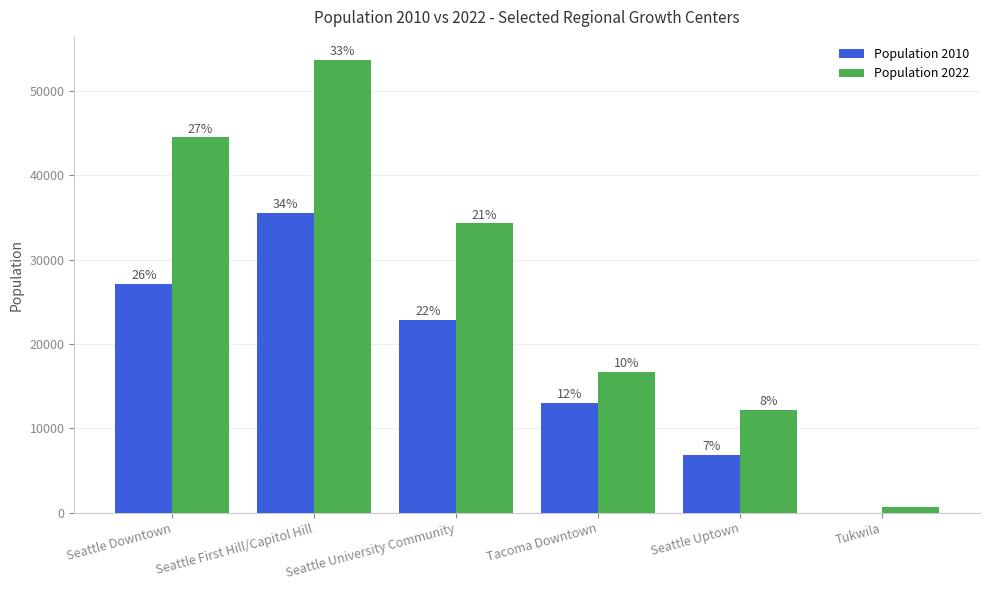

How many groups of bars are there?

6